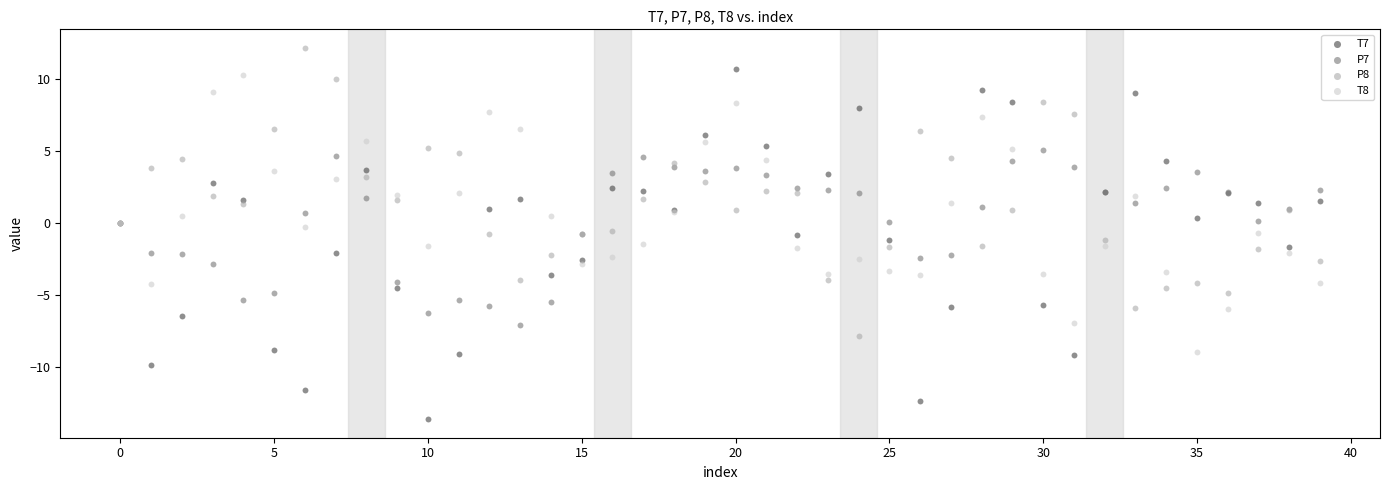

Which series reaches the maximum Y coordinate?

P8